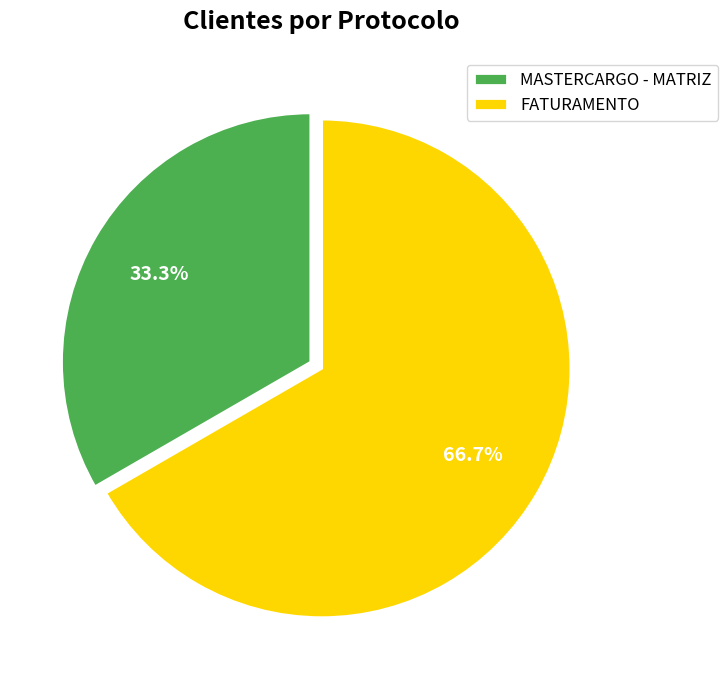

Which has a higher value, FATURAMENTO or MASTERCARGO - MATRIZ?

FATURAMENTO